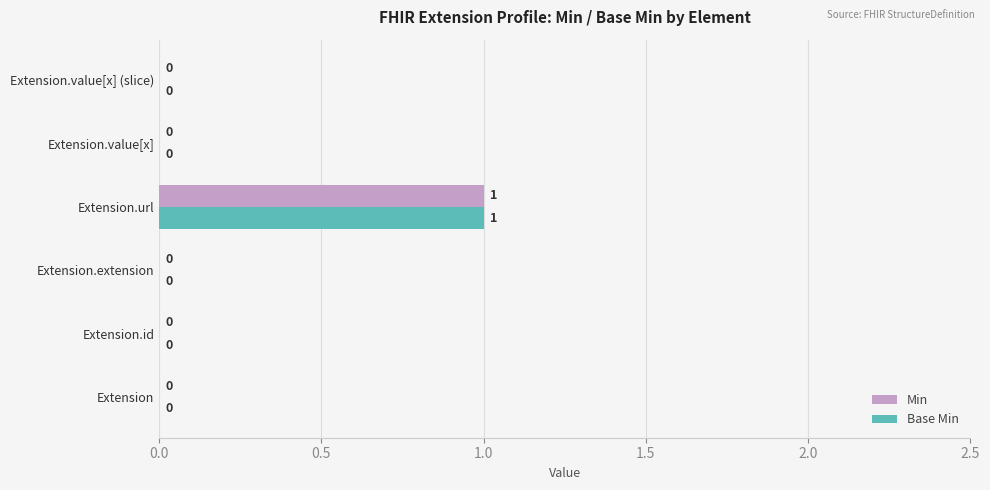

At which label does Base Min reach its peak?

Extension.url